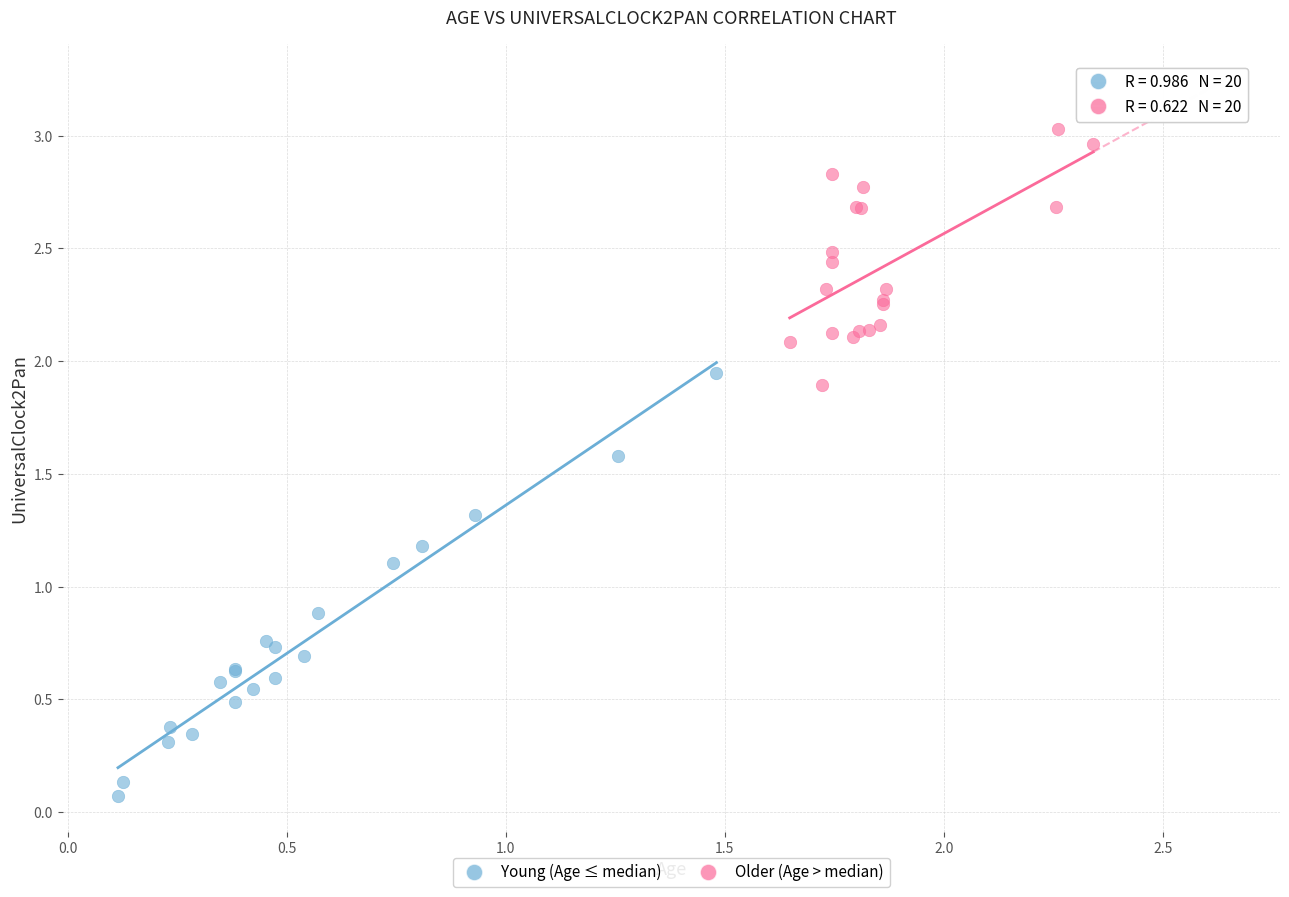

Which series has the widest spread of Y values?

Young (Age ≤ median)